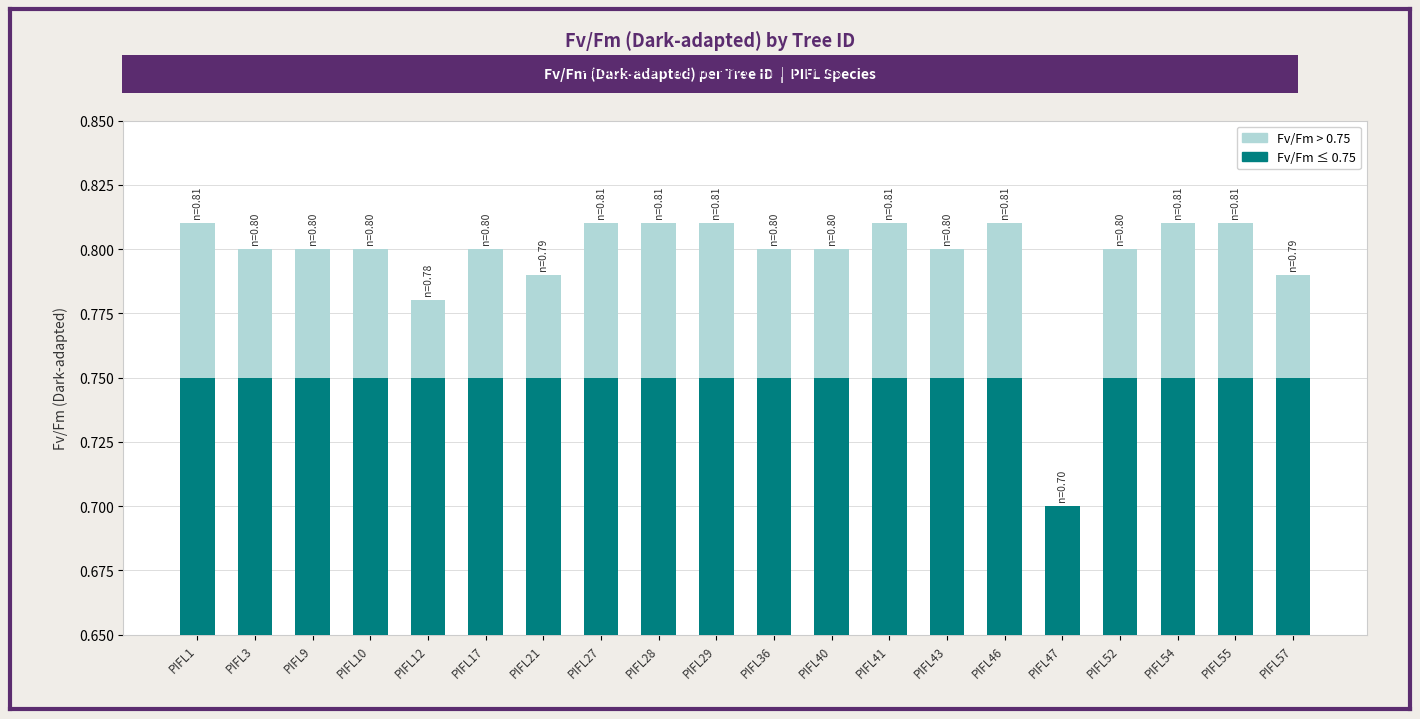

Reading right to left, extract all data points from this chart.

Fv/Fm ≤ 0.75: PIFL57=0.8	PIFL55=0.8	PIFL54=0.8	PIFL52=0.8	PIFL47=0.7	PIFL46=0.8	PIFL43=0.8	PIFL41=0.8	PIFL40=0.8	PIFL36=0.8	PIFL29=0.8	PIFL28=0.8	PIFL27=0.8	PIFL21=0.8	PIFL17=0.8	PIFL12=0.8	PIFL10=0.8	PIFL9=0.8	PIFL3=0.8	PIFL1=0.8
Fv/Fm > 0.75: PIFL57=0.0	PIFL55=0.1	PIFL54=0.1	PIFL52=0.1	PIFL47=0.0	PIFL46=0.1	PIFL43=0.1	PIFL41=0.1	PIFL40=0.1	PIFL36=0.1	PIFL29=0.1	PIFL28=0.1	PIFL27=0.1	PIFL21=0.0	PIFL17=0.1	PIFL12=0.0	PIFL10=0.1	PIFL9=0.1	PIFL3=0.1	PIFL1=0.1